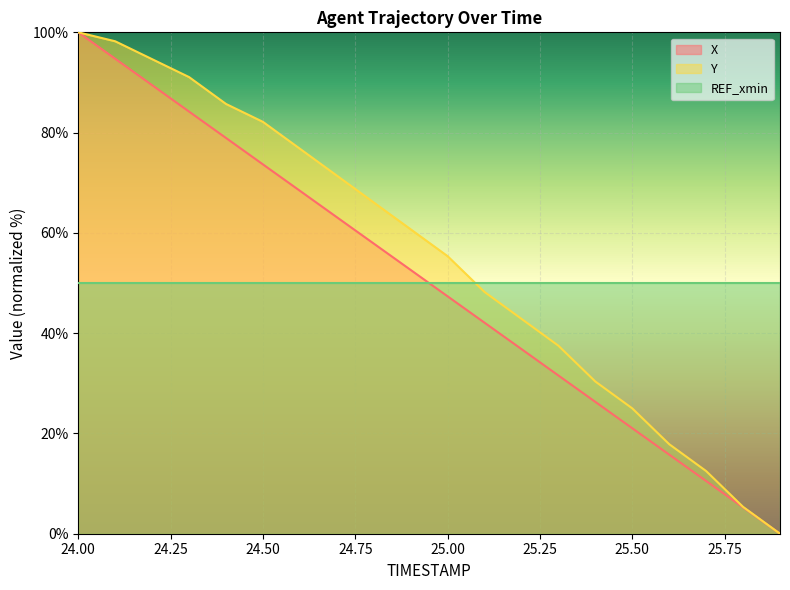

Which series has the largest total across all categories?

Y